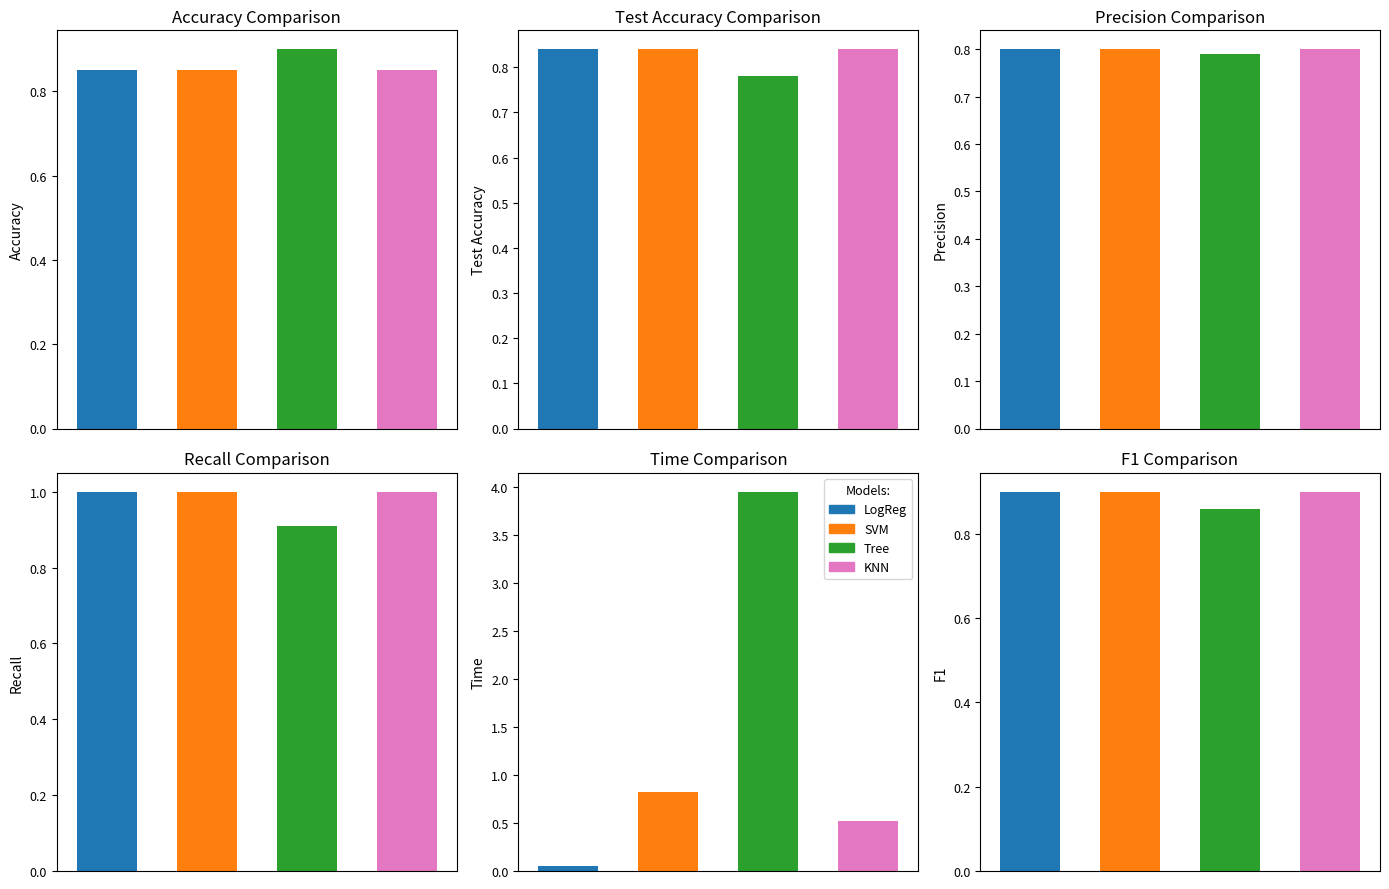

The KNN series shows 1.3 at 5. True or false?

False